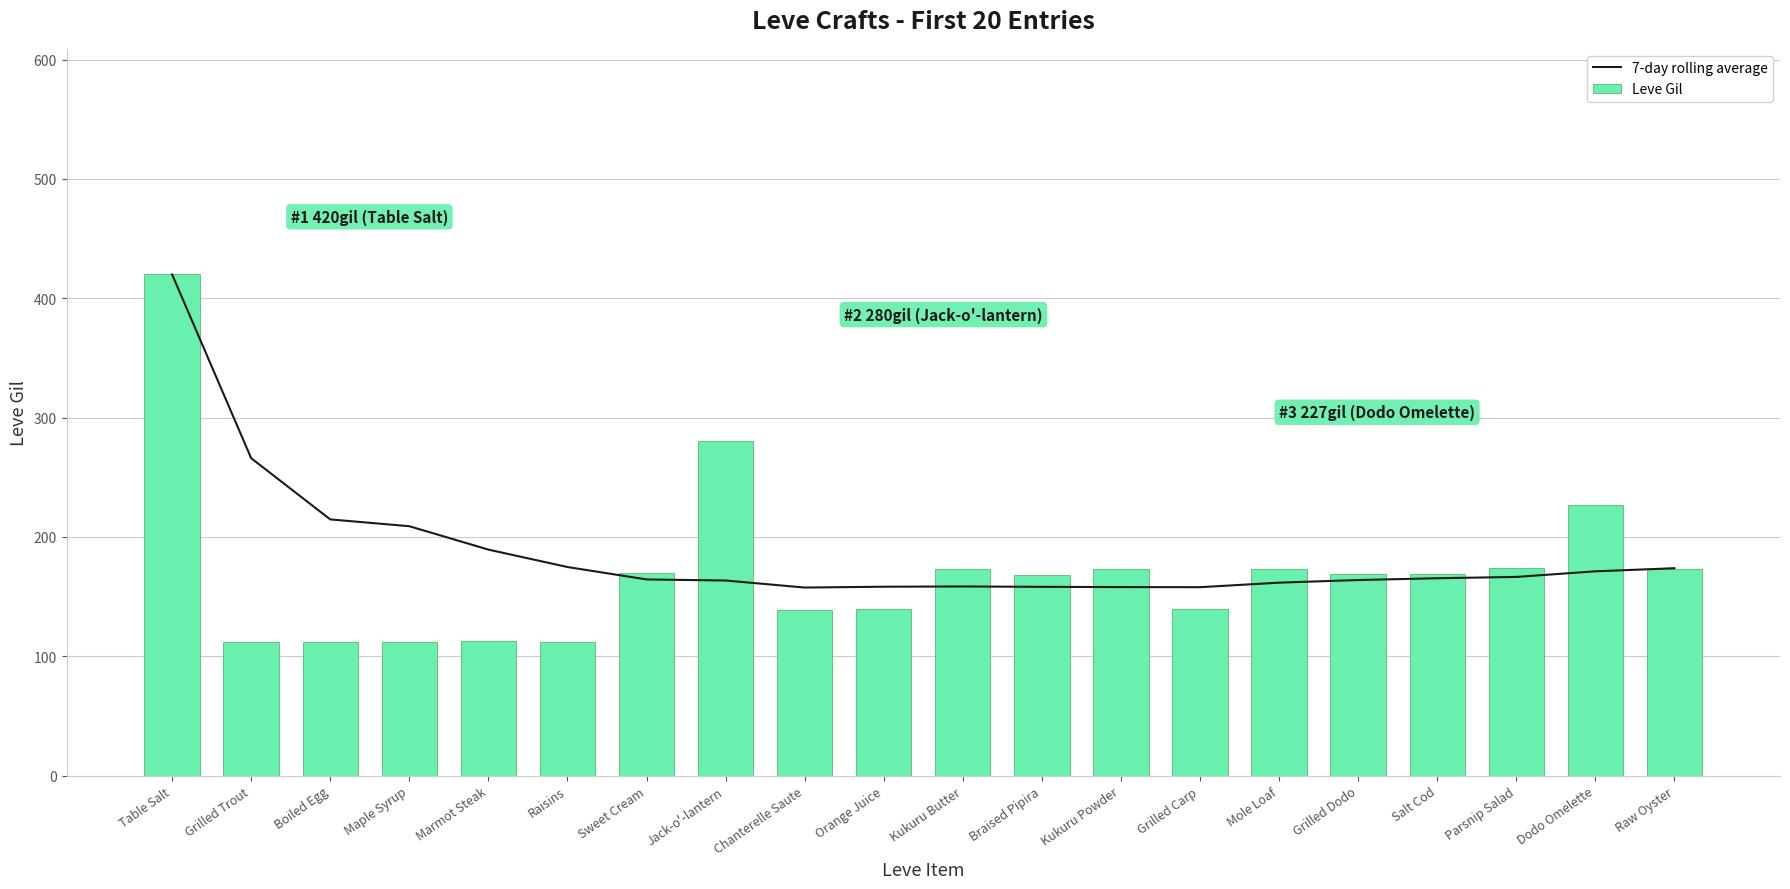

True or false: Leve Gil has a value of 37.7 at Kukuru Powder.

False